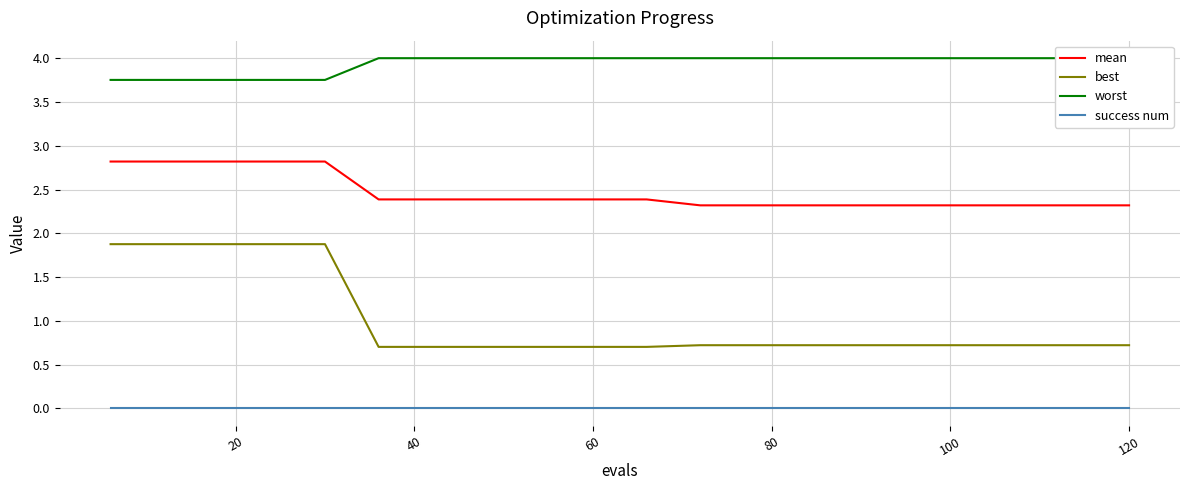

How many lines are shown in the chart?

4